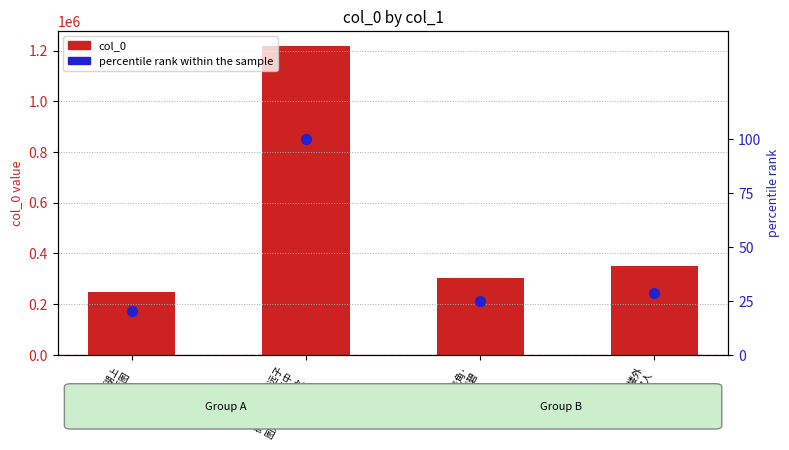

What is the total value across all series at 望湖·湖上
青山似画图?

246079.2